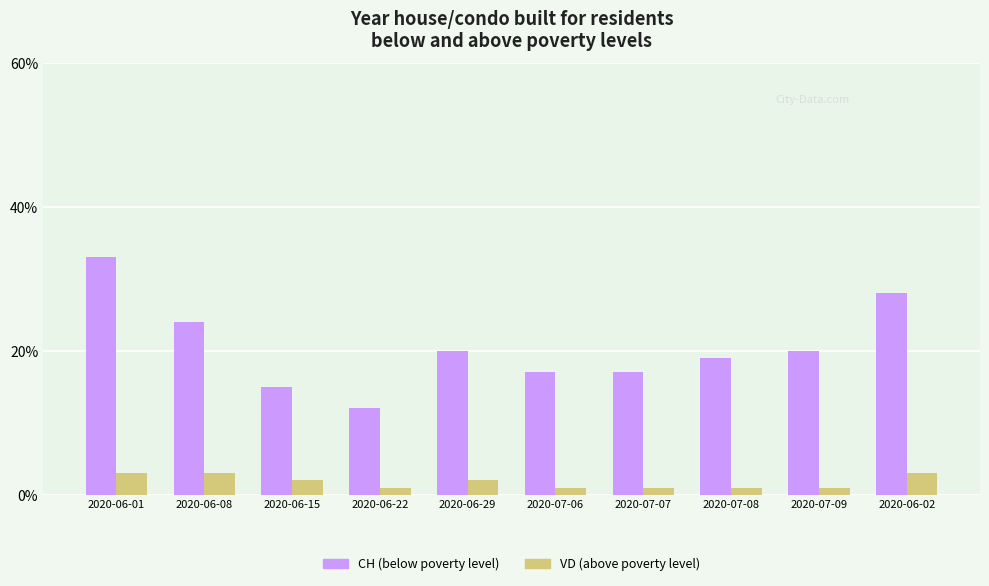

Rank the series at 2020-06-22 from lowest to highest value.

VD (above poverty level), CH (below poverty level)